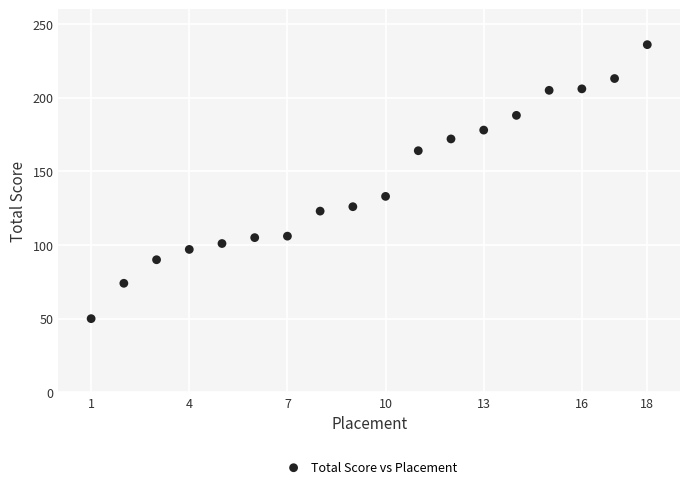

What is the range of X values (max minus min)?

17